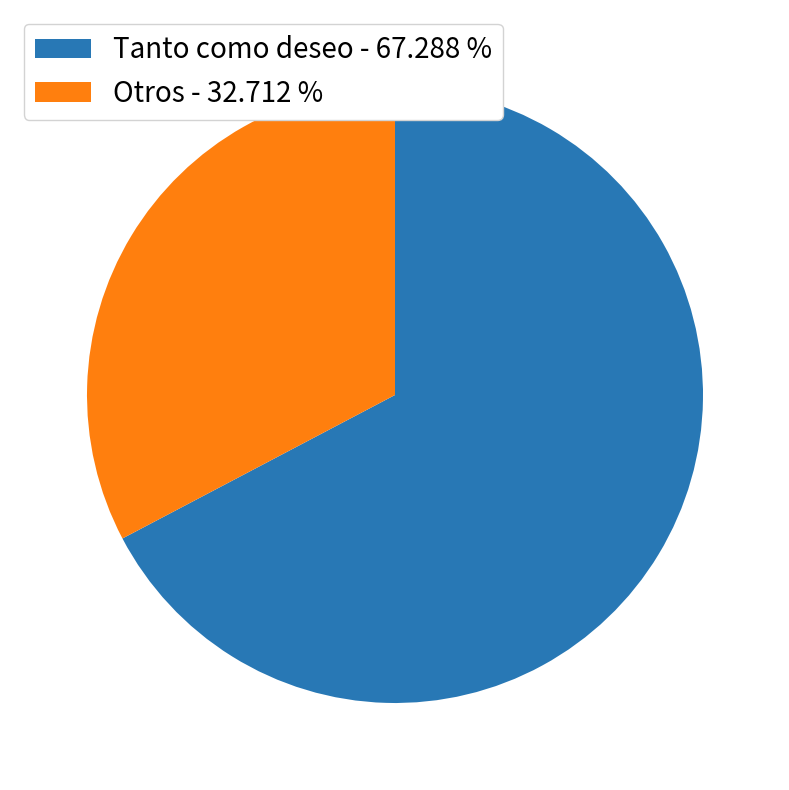

Is there a majority slice in this chart?

Yes